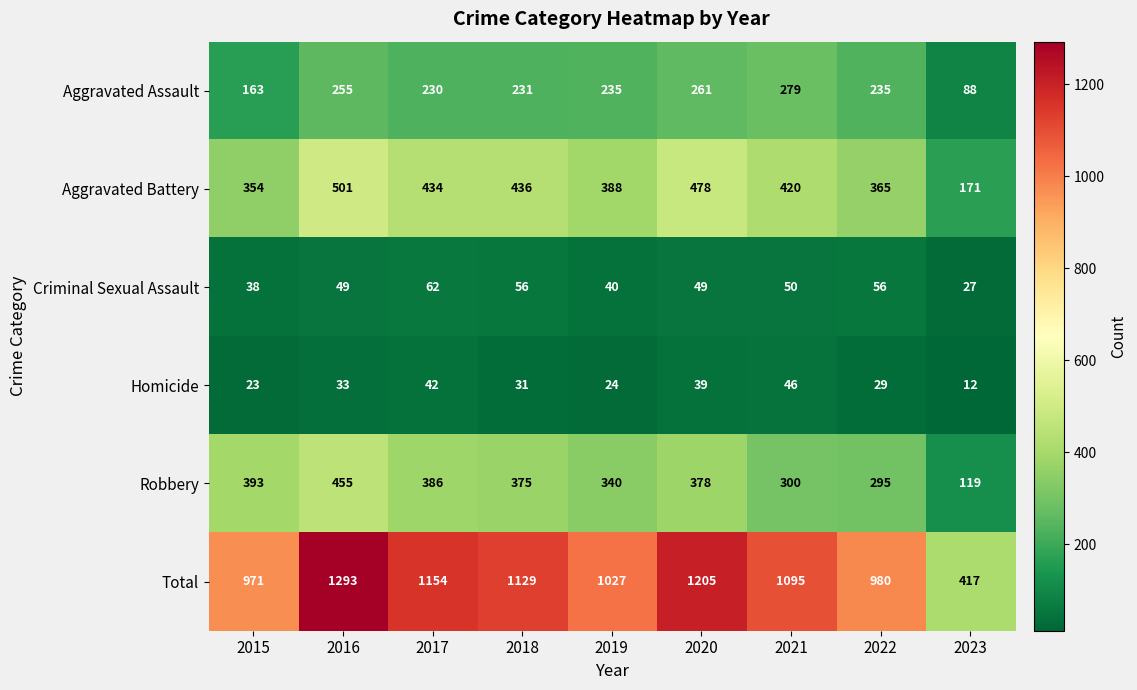

Rank the series at 2018 from highest to lowest value.

Total, Aggravated Battery, Robbery, Aggravated Assault, Criminal Sexual Assault, Homicide